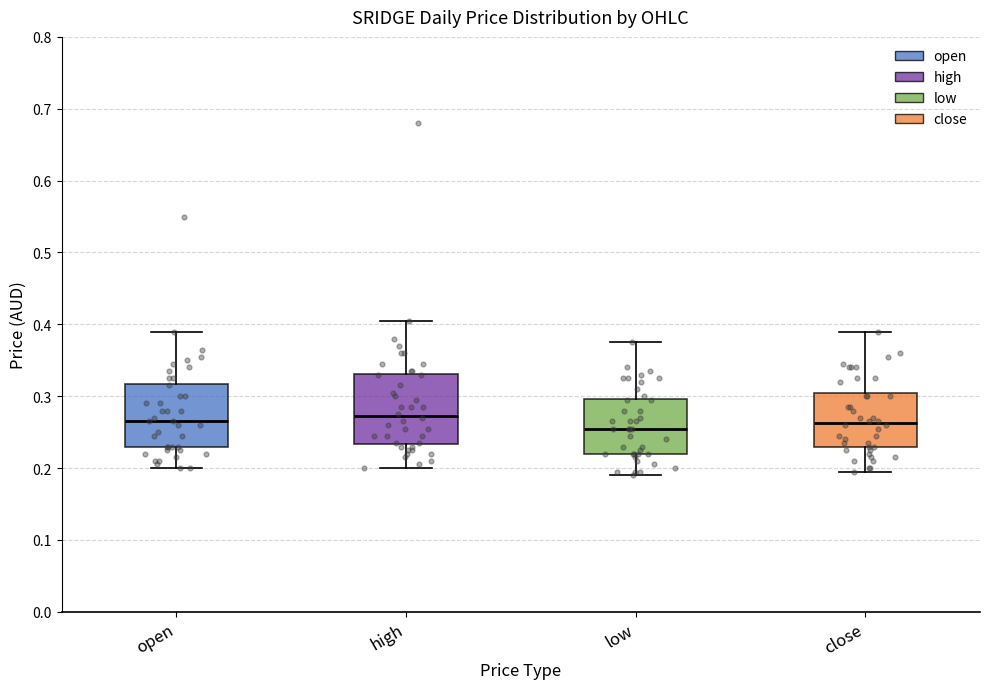

Reading left to right, read every box against the y-axis: the position of its median line, the range the box covers, and the ends of its whiskers. The values are not printed on the chart, so give them approximately, as read against the axis.

open: median 0.27, box 0.23 to 0.32, whiskers 0.20 to 0.39
high: median 0.27, box 0.23 to 0.33, whiskers 0.20 to 0.41
low: median 0.26, box 0.22 to 0.30, whiskers 0.19 to 0.38
close: median 0.26, box 0.23 to 0.31, whiskers 0.20 to 0.39